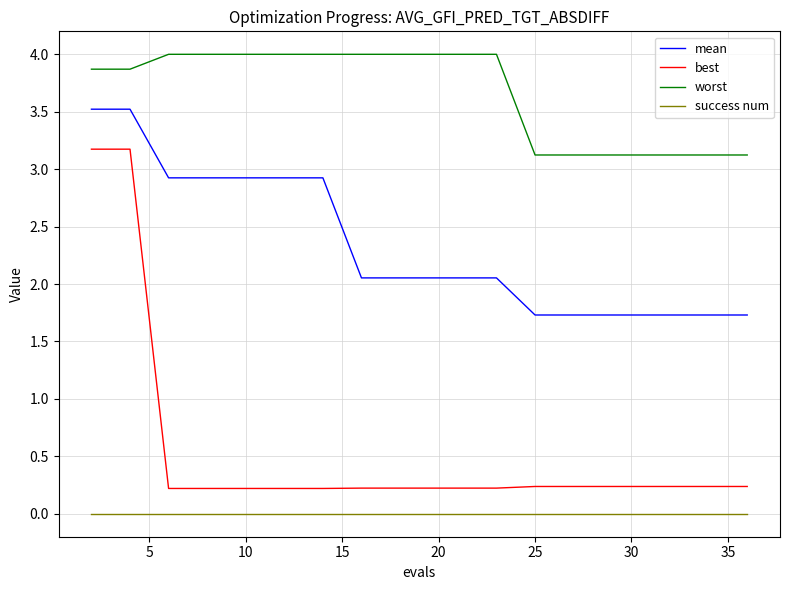

Rank the series by their maximum value, from highest to lowest.

worst, mean, best, success num